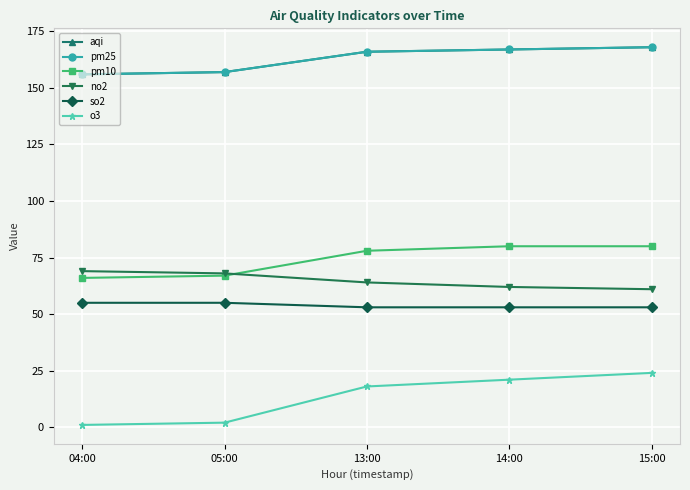

What is the value of the aqi point at the 3rd from the left?

166